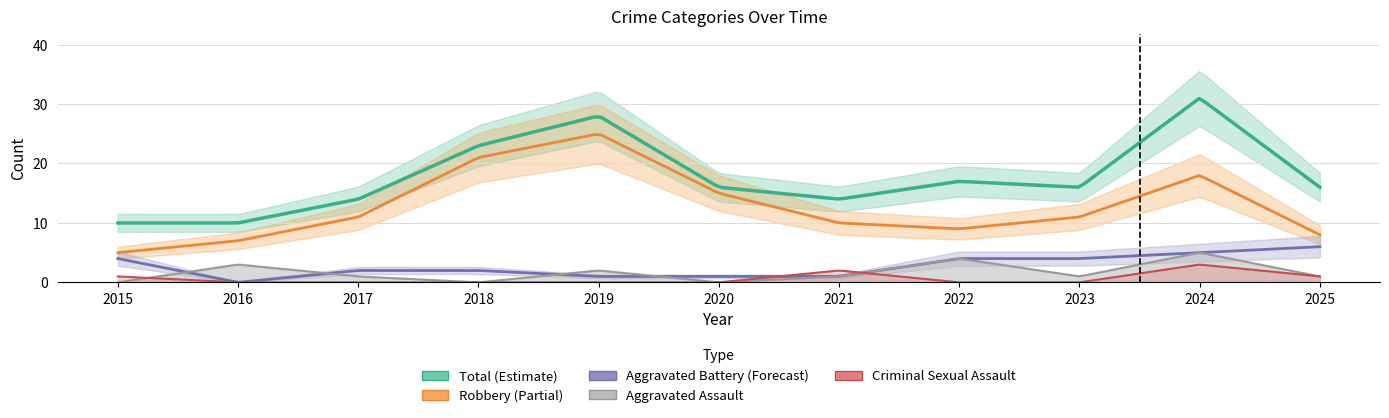

What is the sum of the Robbery values at 2022 and 2016?

16